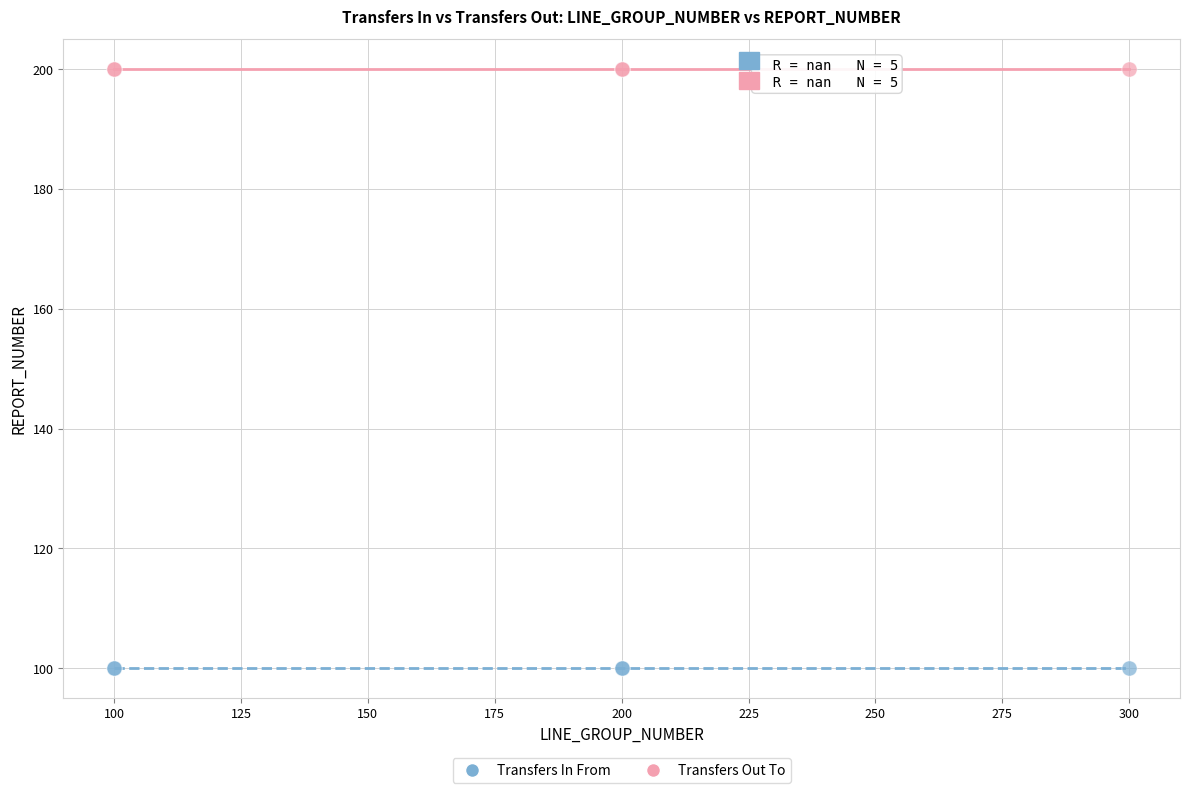

Which series reaches the minimum Y coordinate?

Transfers In From